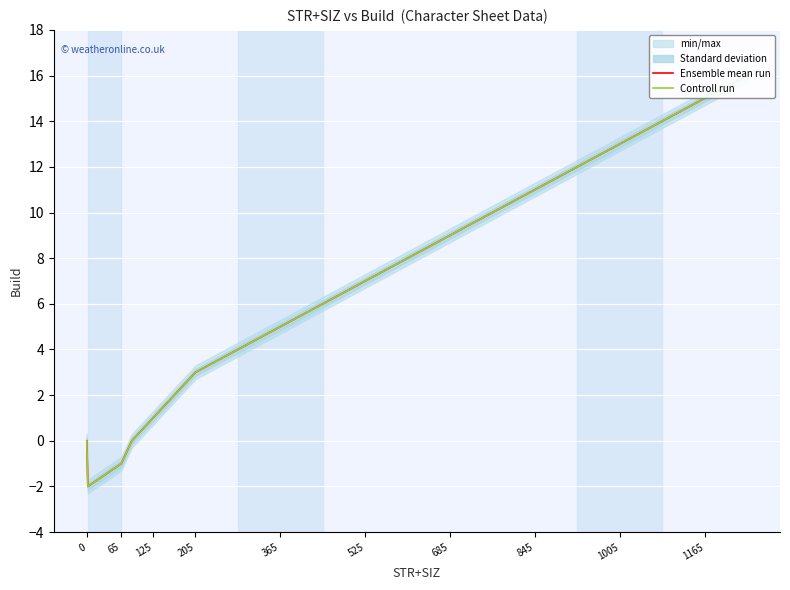

How many series are shown in this chart?

2